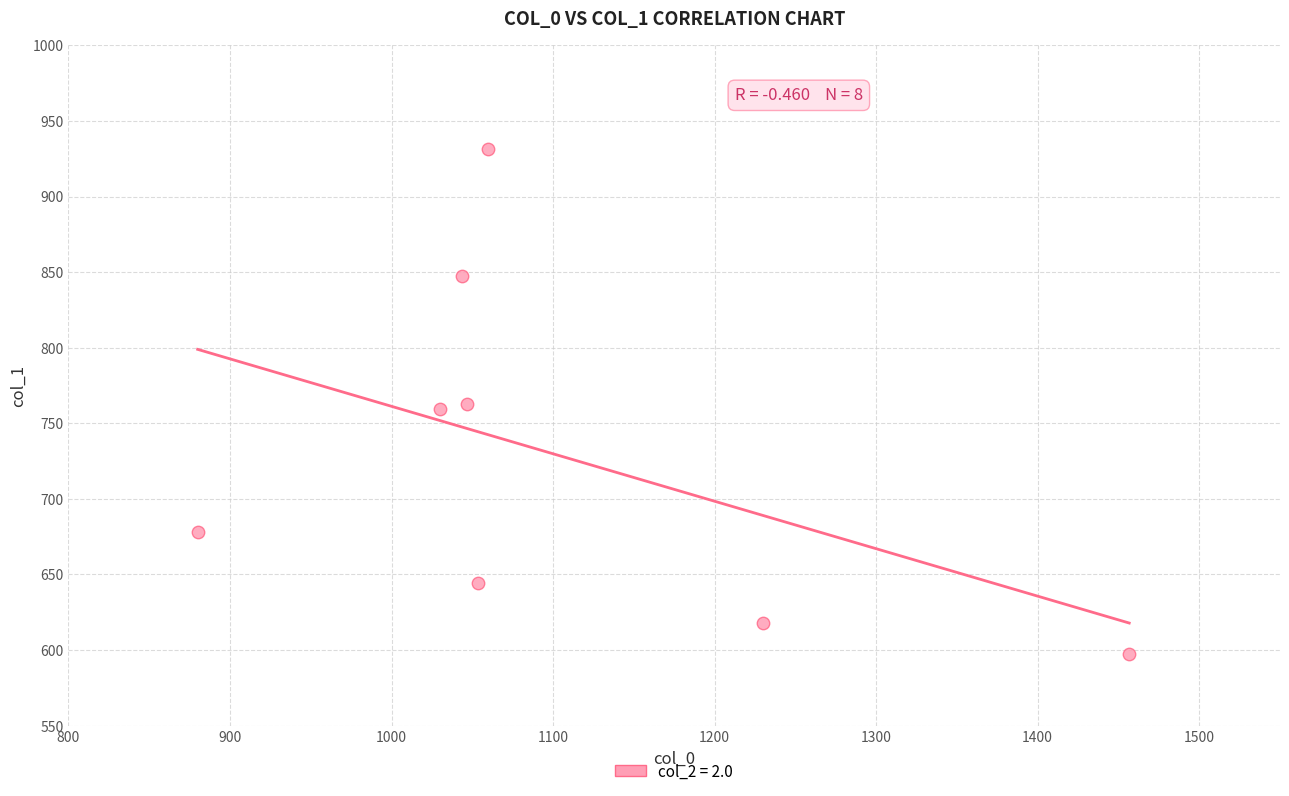

What is the range of X values (max minus min)?

576.7